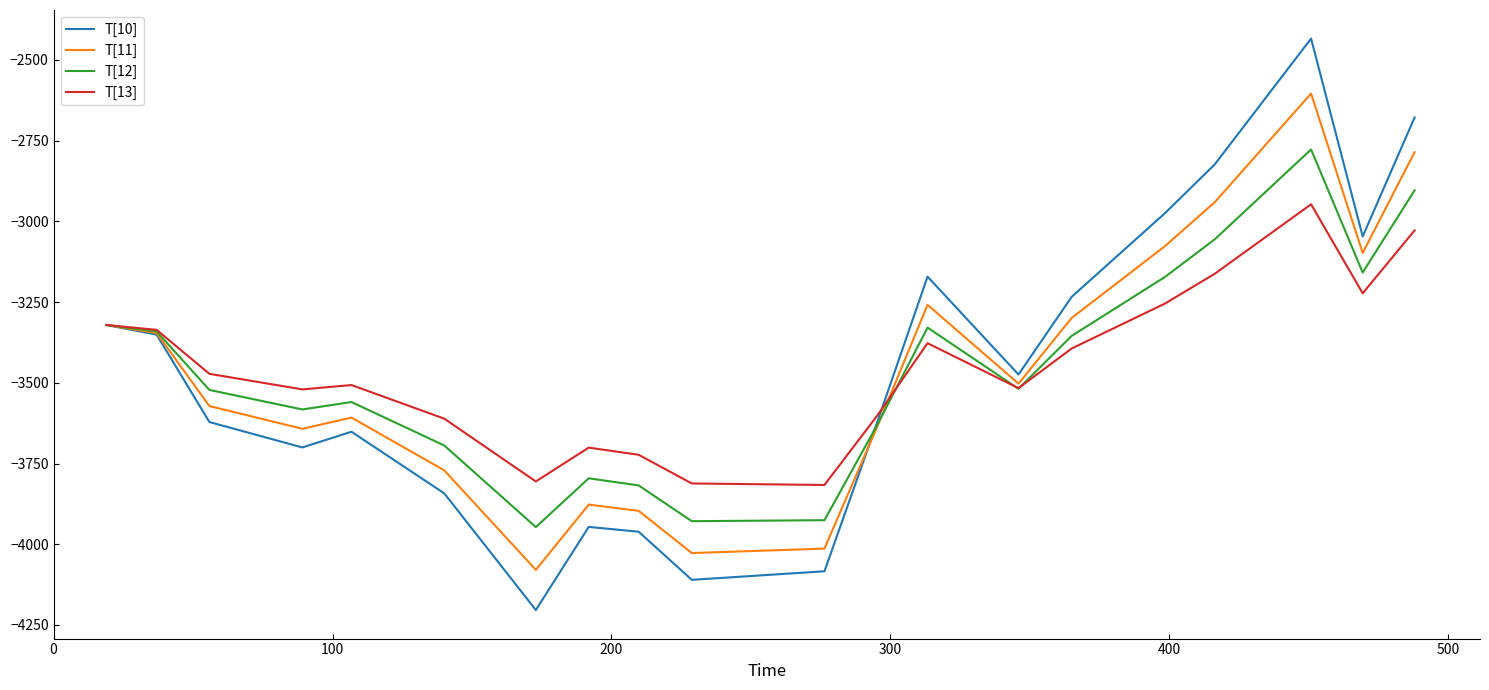

What are all the series names shown in the legend?

T[10], T[11], T[12], T[13]